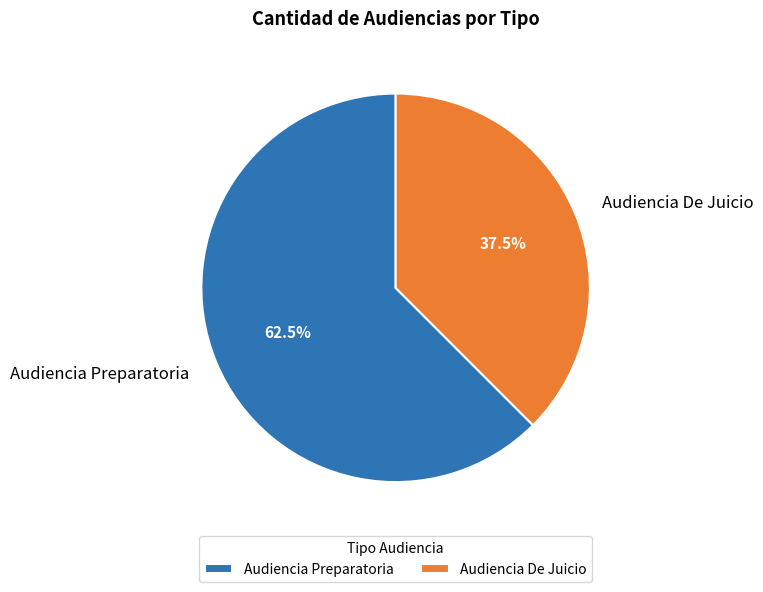

Does any single category account for the majority?

Yes